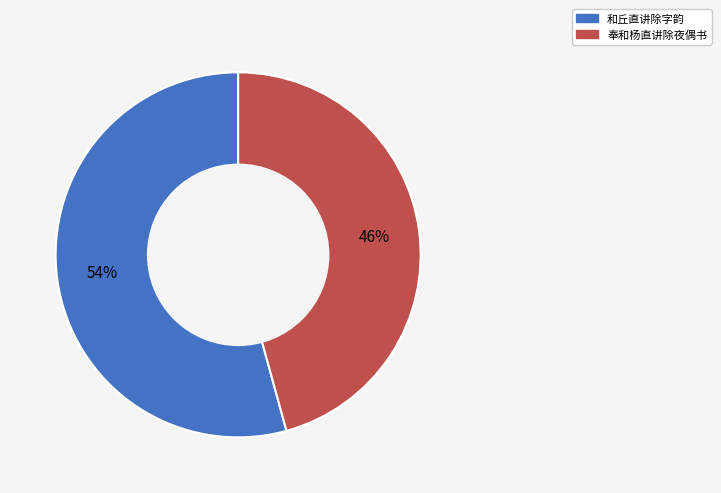

Is 和丘直讲除字韵 the majority of the pie?

Yes